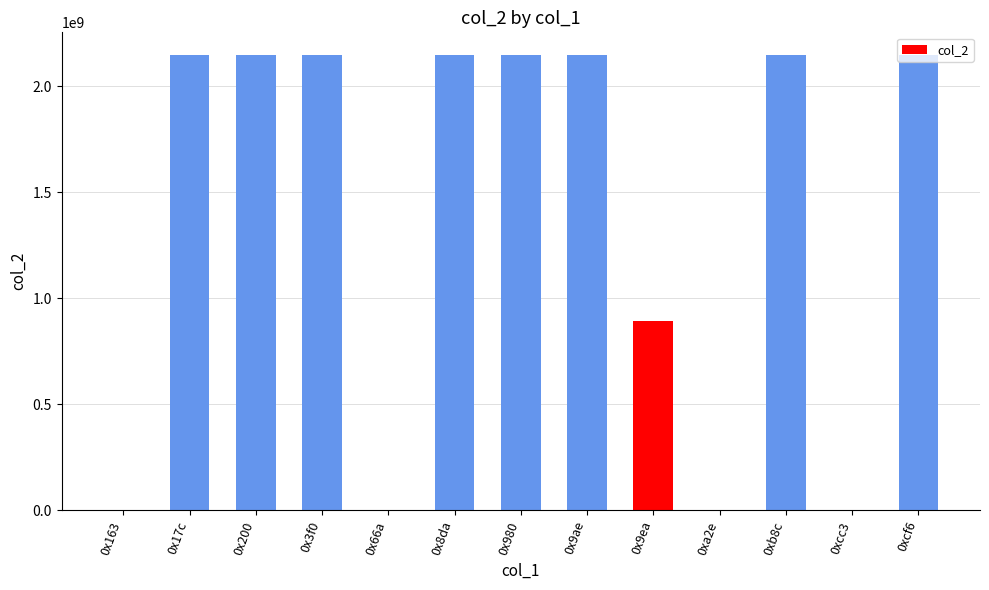

Count the number of data series in this chart.

1